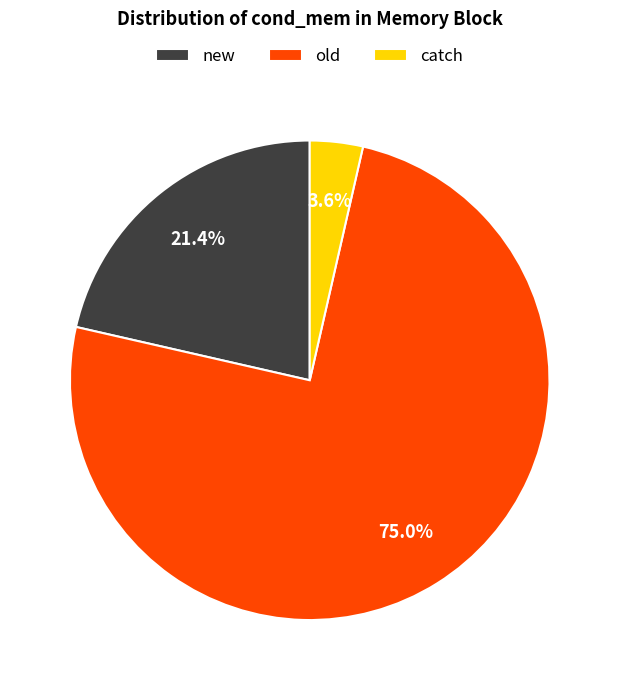

How many slices are in this pie chart?

3